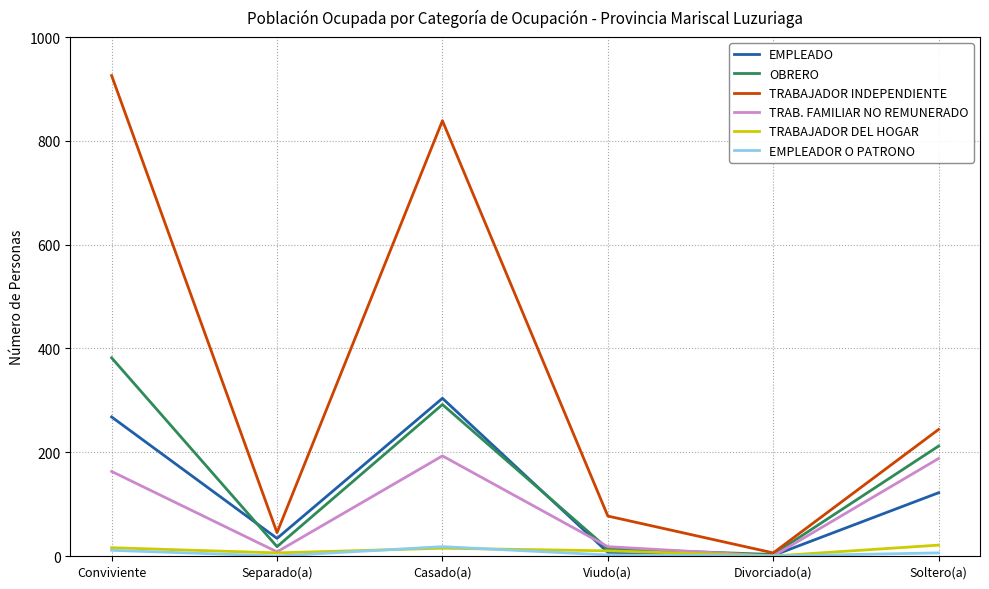

The value of TRAB. FAMILIAR NO REMUNERADO at Separado(a) is 8. True or false?

True